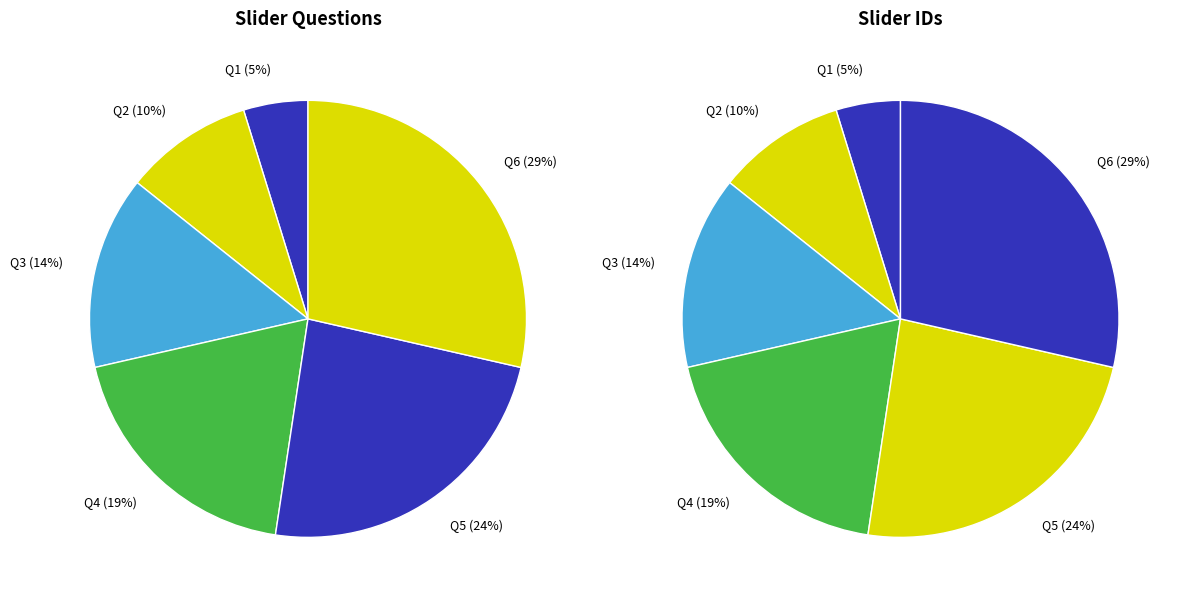

Does How do you feel? represent more than half of the total?

No